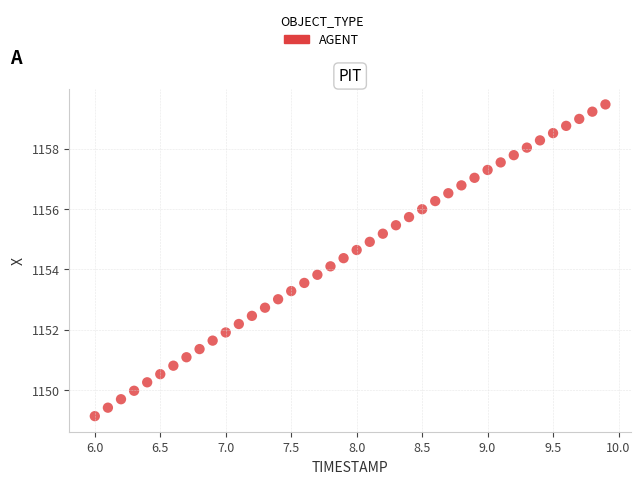

What is the range of X values (max minus min)?

3.9